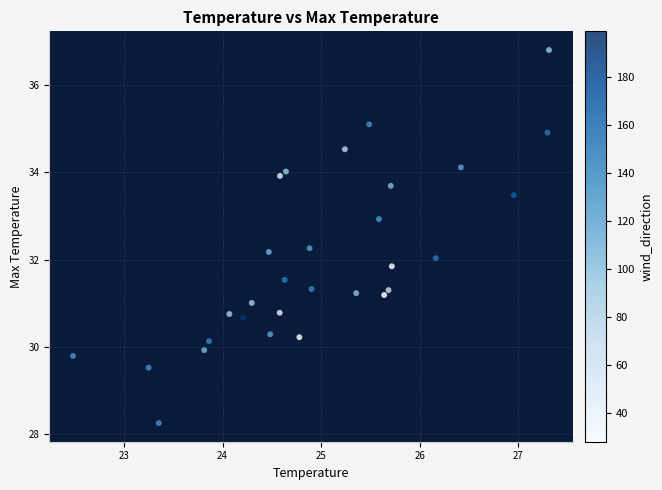

What is the range of Y values (max minus min)?

8.5